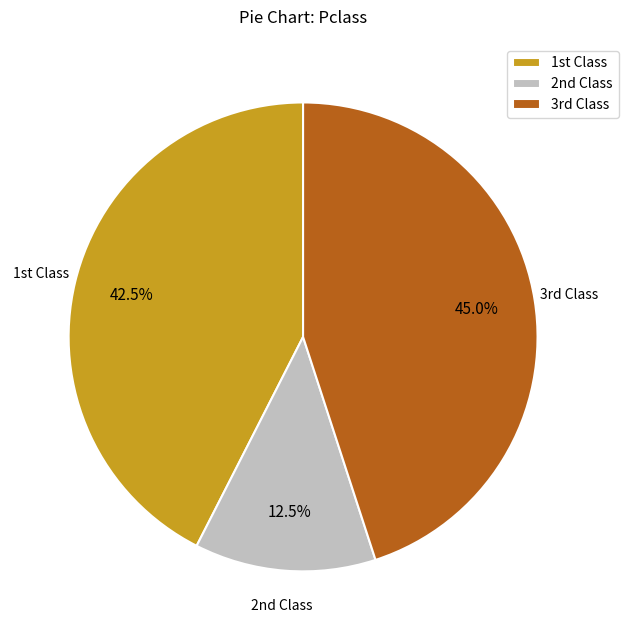

Is there a majority slice in this chart?

No